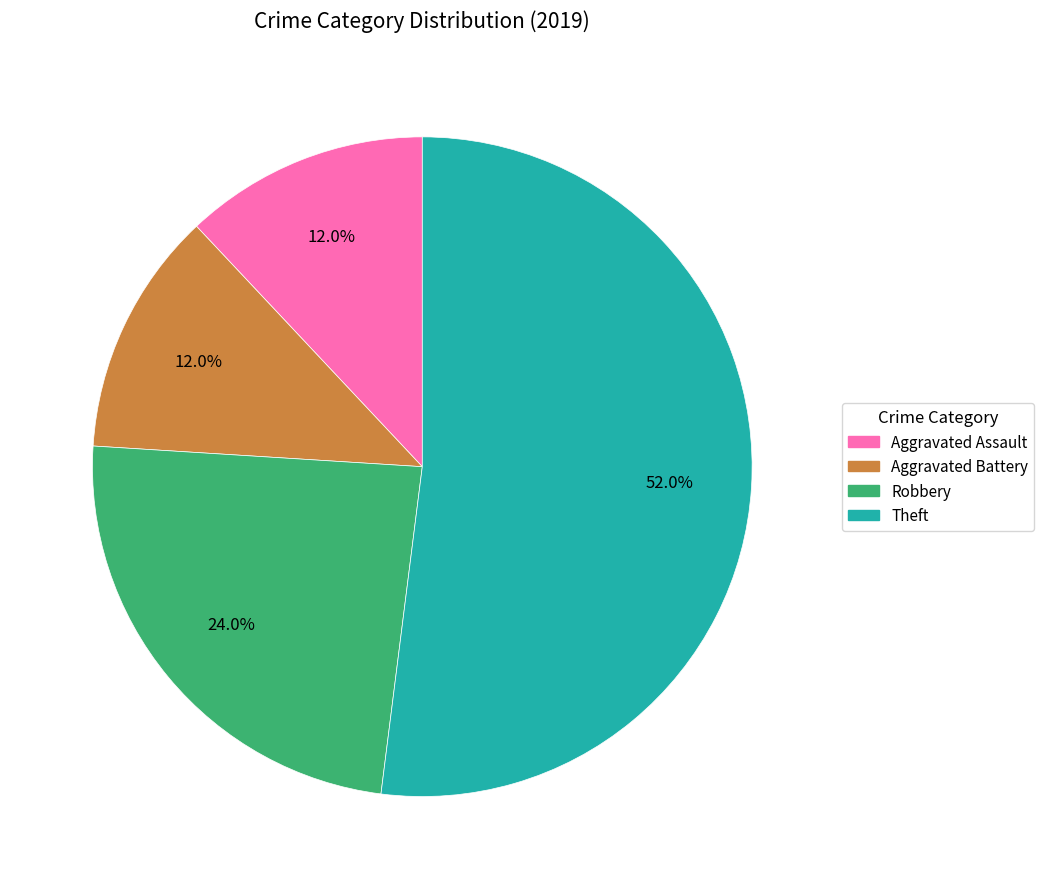

Which category accounts for the majority?

Theft